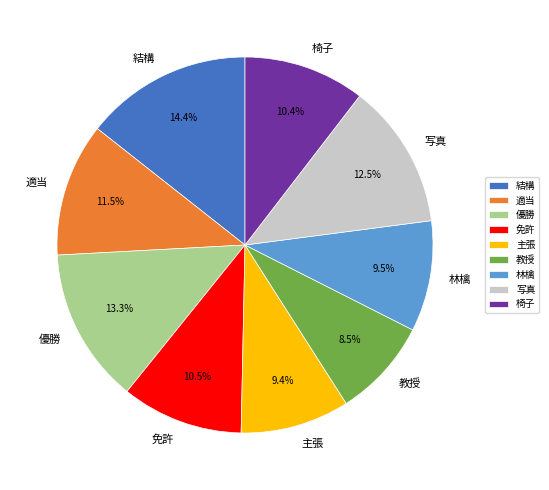

What is the largest slice in the pie chart?

結構